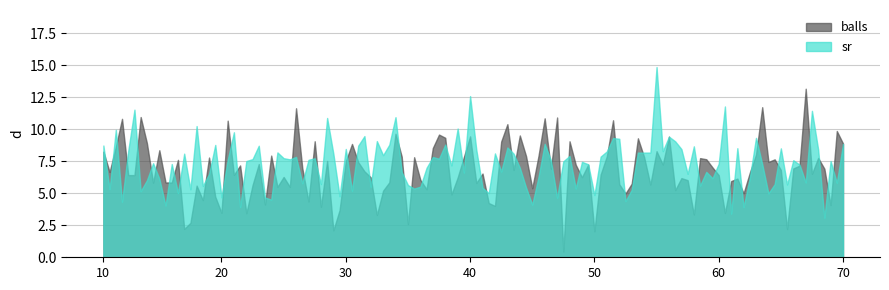

What are all the series names shown in the legend?

balls, sr